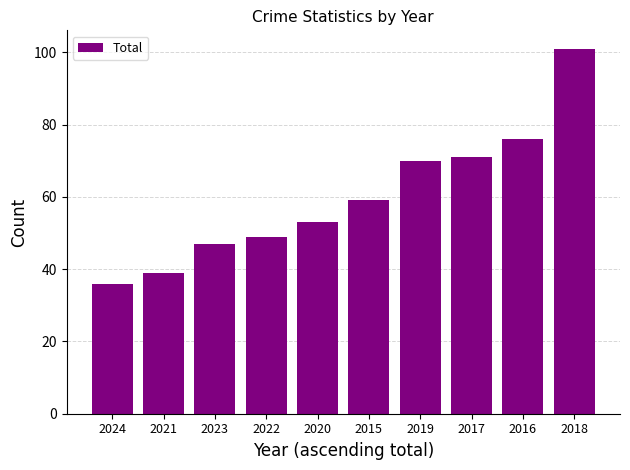

Which category has the highest value across all series?

2018